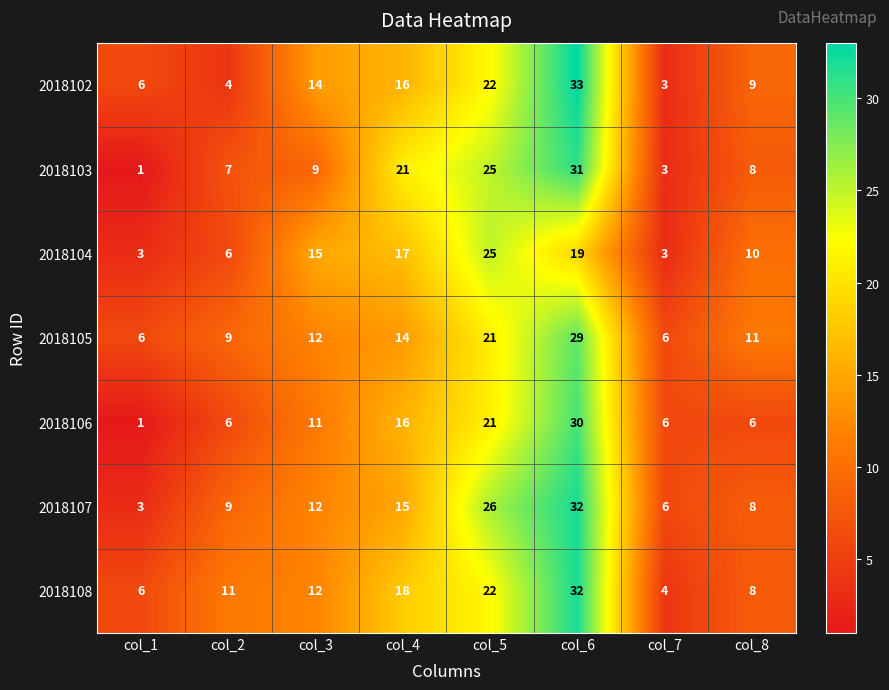

The 2018102 series shows 6 at col_2. True or false?

False